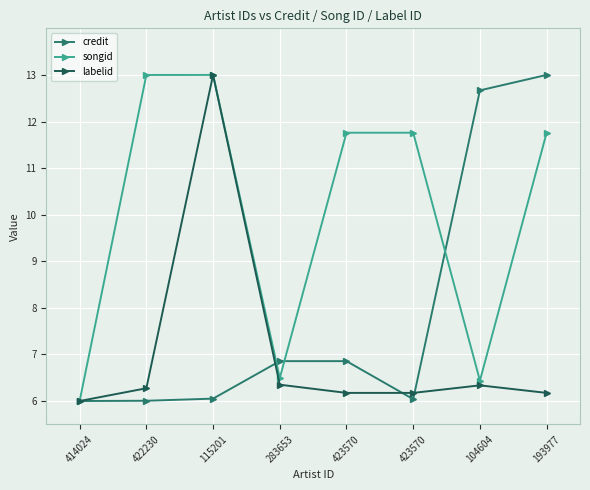

Reading left to right, extract all data points from this chart.

credit: 6.0	6.0	6.1	6.9	6.9	6.0	12.7	13.0
songid: 6.0	13.0	13.0	6.5	11.8	11.8	6.4	11.8
labelid: 6.0	6.3	13.0	6.4	6.2	6.2	6.3	6.2